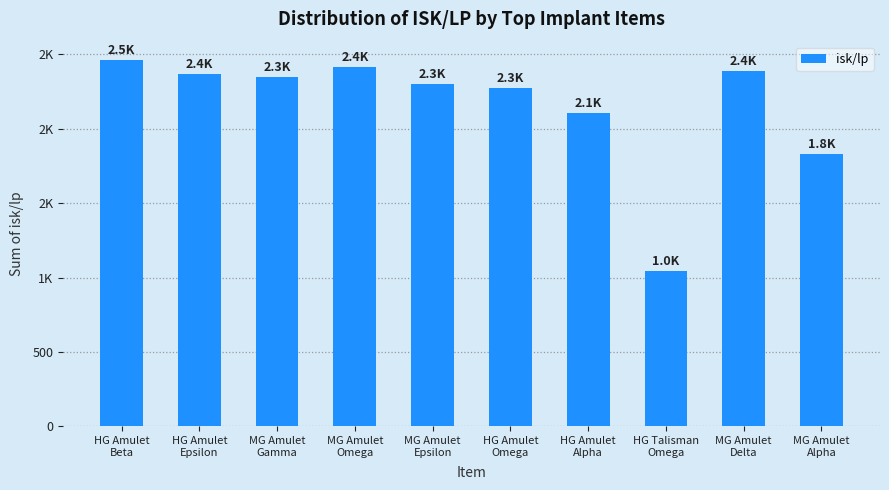

What position from the right is HG Amulet
Omega?

5